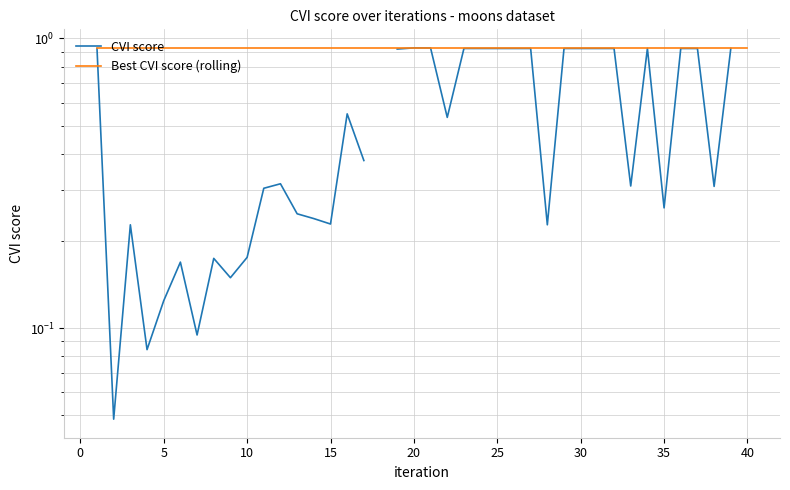

List the series in order of their peak value, highest first.

CVI score, Best CVI score (rolling)